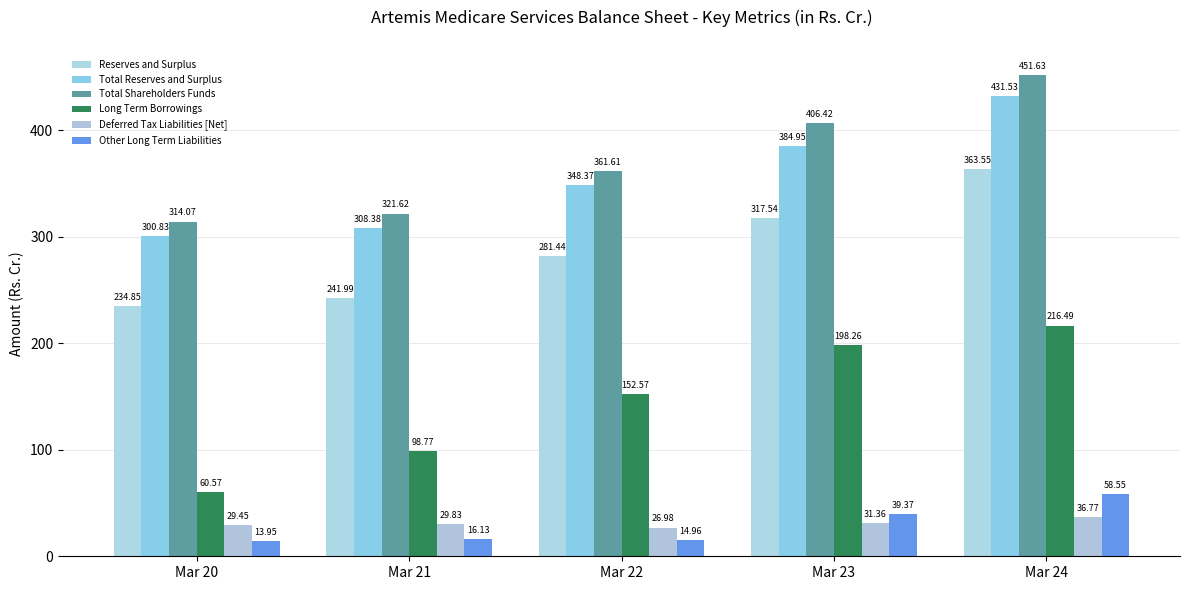

What is the spread (max minus min) of values at Mar 21?

305.5